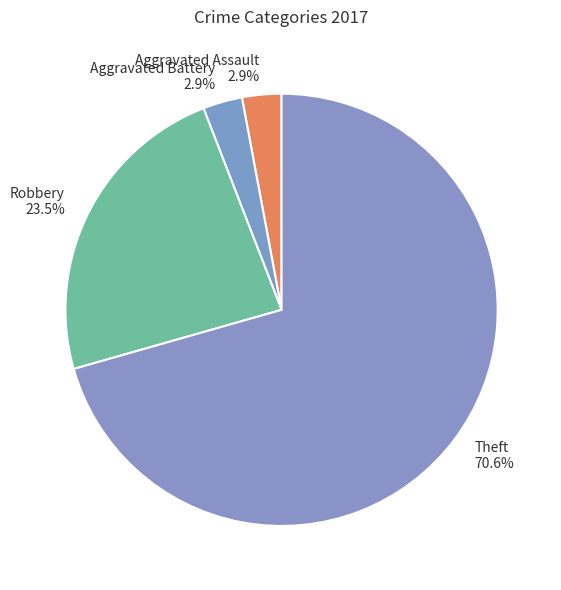

Is the sum of Aggravated Assault and Theft greater than half?

Yes